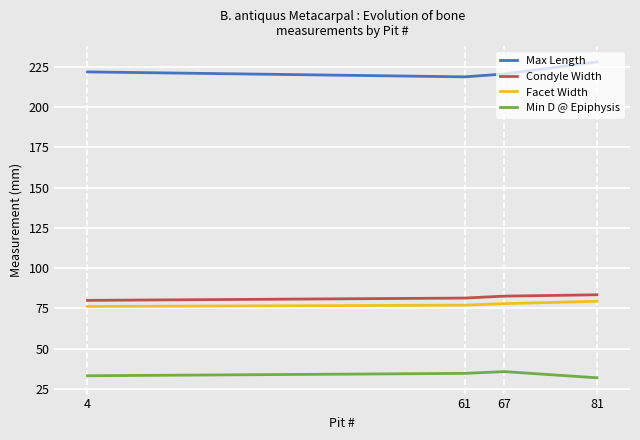

What is the lowest value of the Min D @ Epiphysis series?

32.0